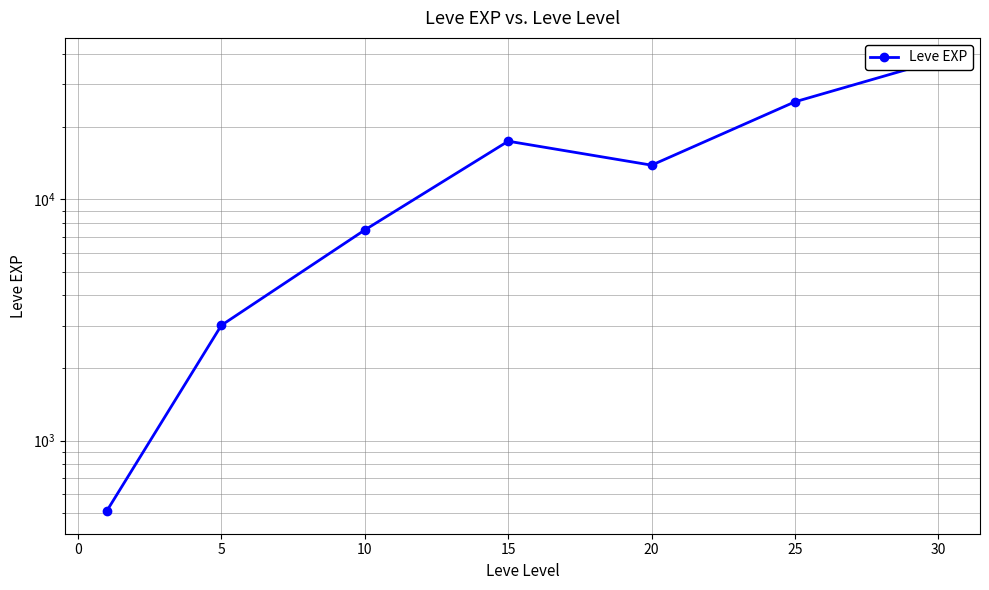

True or false: there are more than 1 points higher than both neighbors.

False